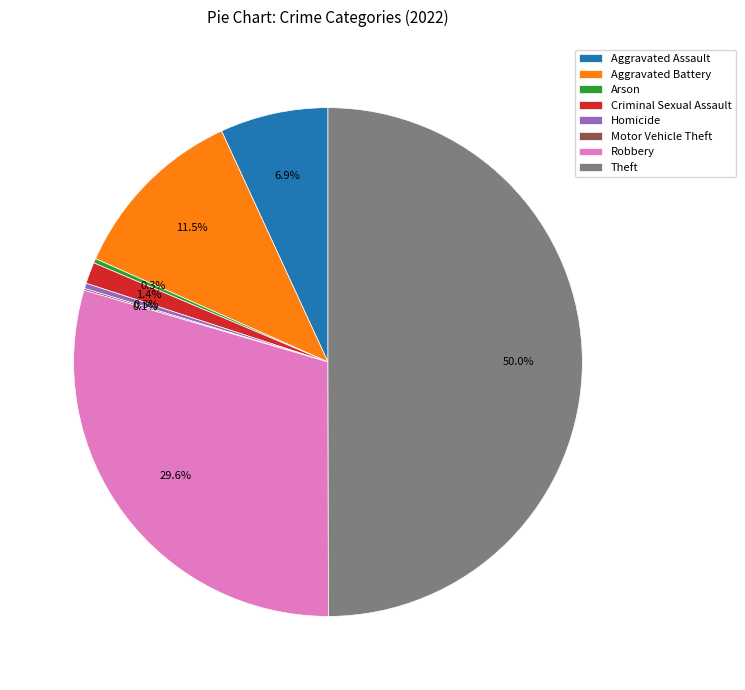

Does Arson represent more than half of the total?

No